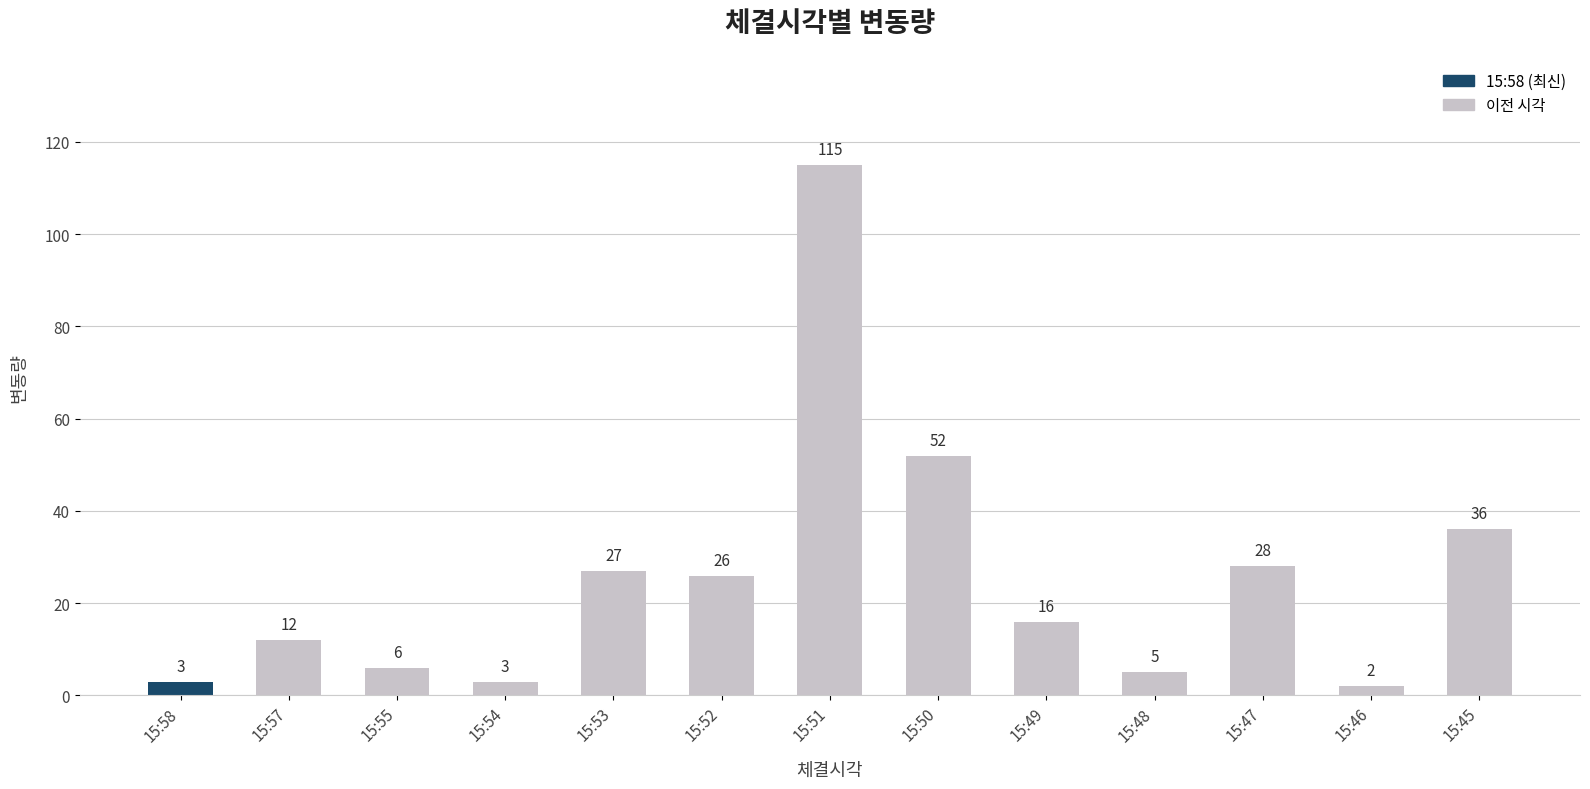

Reading right to left, what are all the values shown in this chart?

36	2	28	5	16	52	115	26	27	3	6	12	3